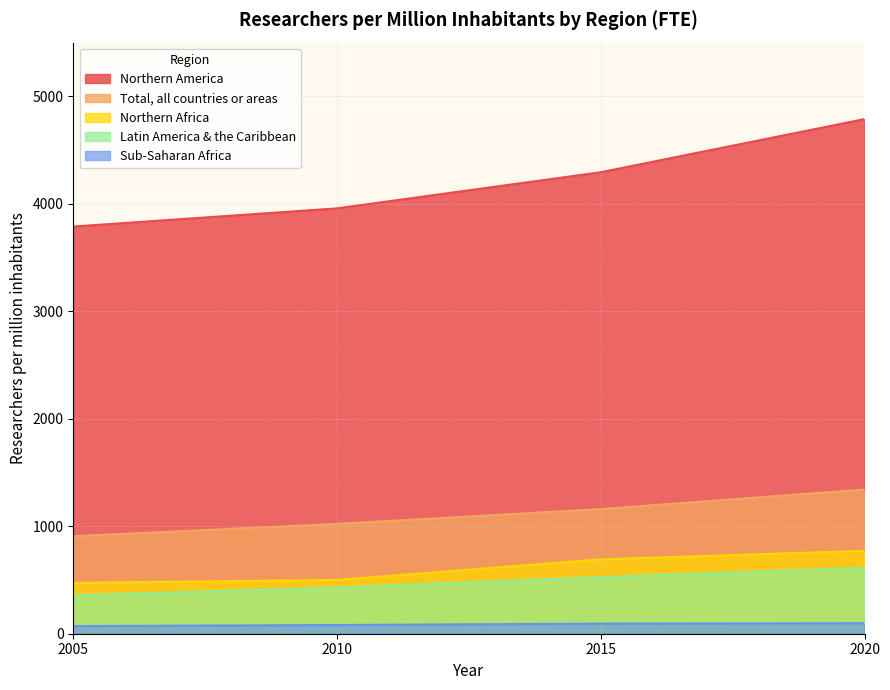

True or false: Northern Africa has a value of 1149.4 at 2015.

False